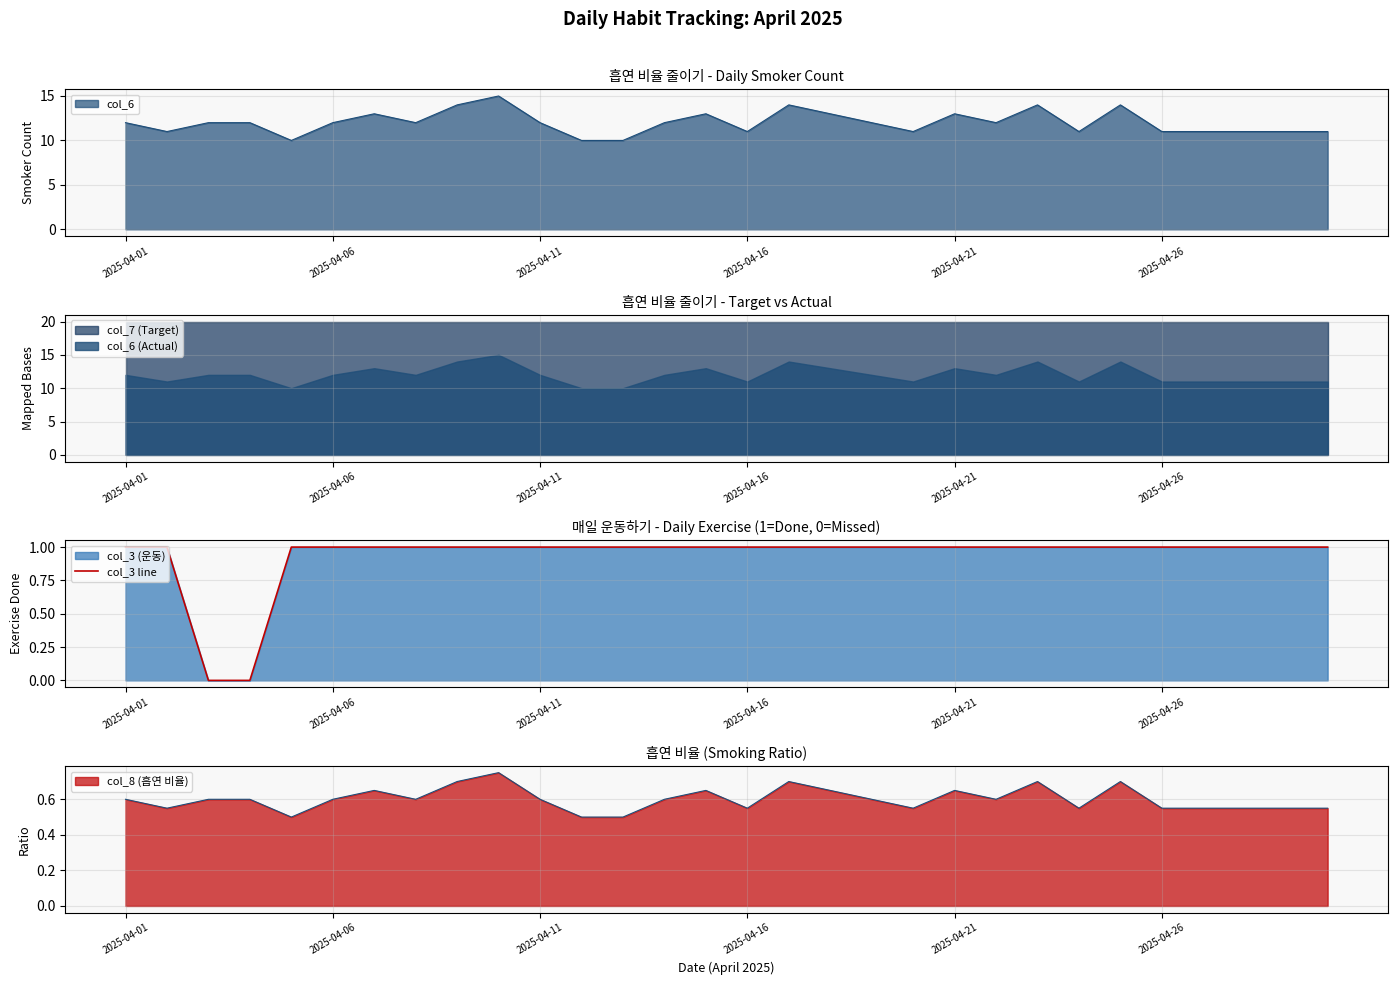

The value at 29 is 0. True or false?

False